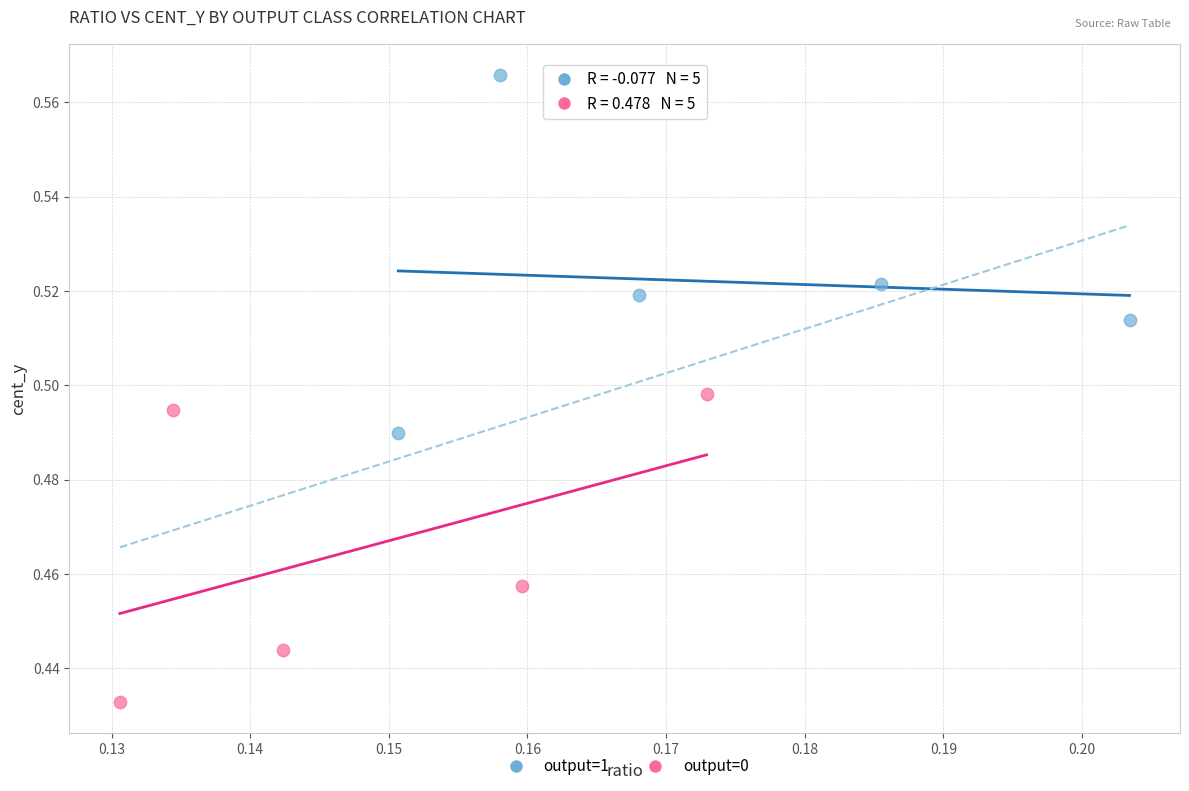

Which series reaches the maximum Y coordinate?

output=1